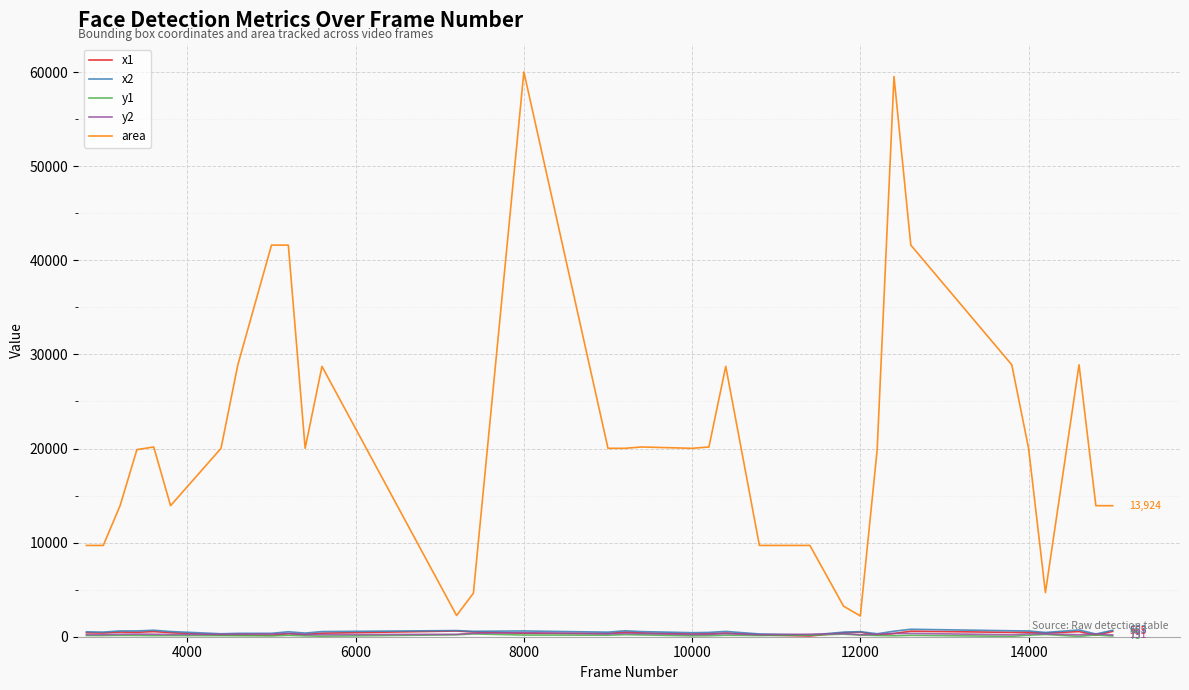

Which series has the largest total across all categories?

area